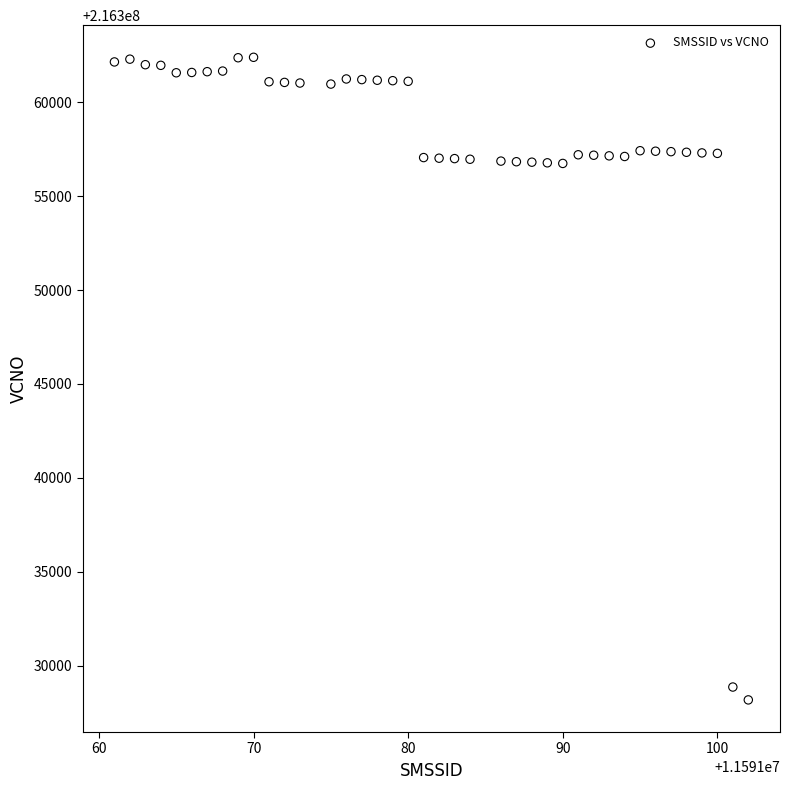

What is the range of Y values (max minus min)?

34213